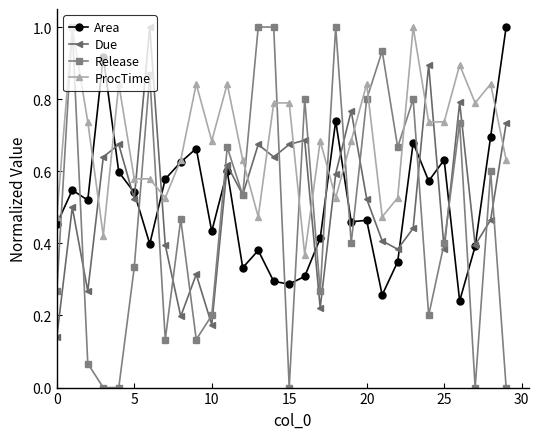

What are all the series names shown in the legend?

Area, Due, Release, ProcTime